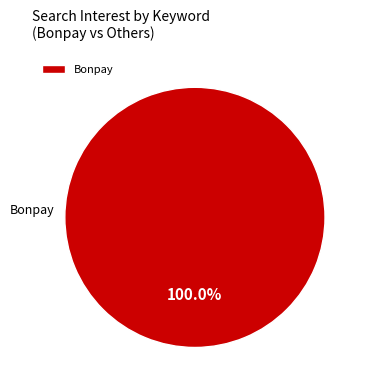

Which category accounts for the majority?

Bonpay